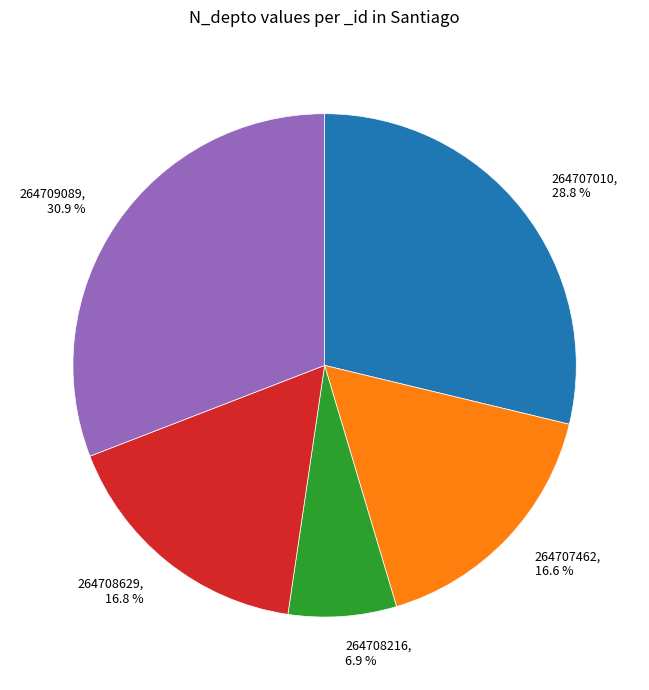

Count the number of slices in the pie.

5